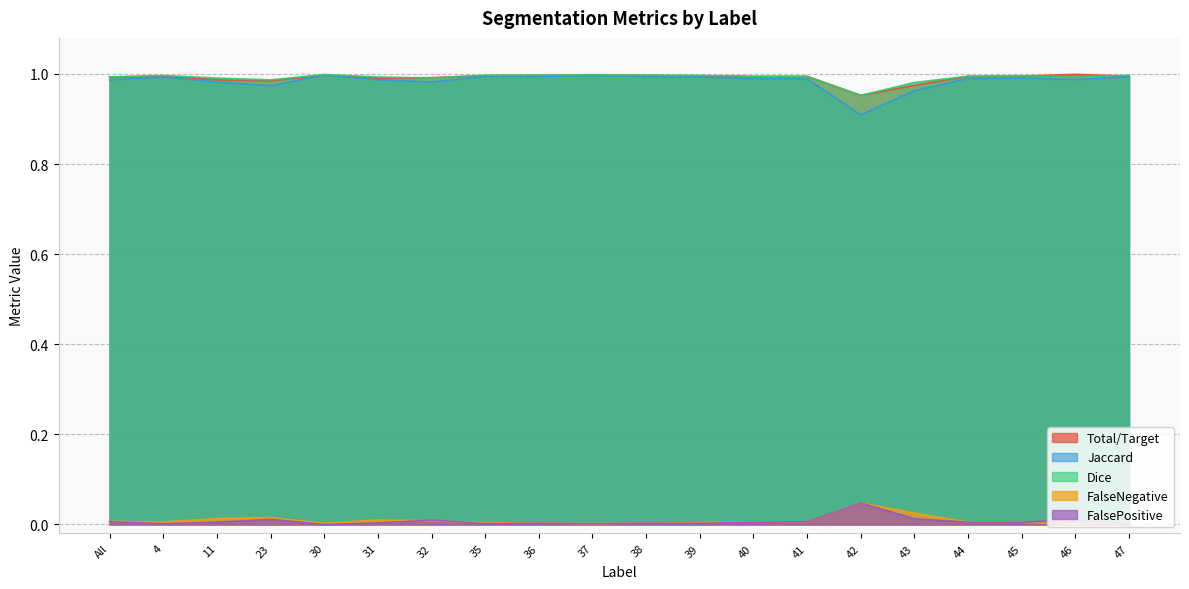

At how many categories does at least one series exceed 0?

20